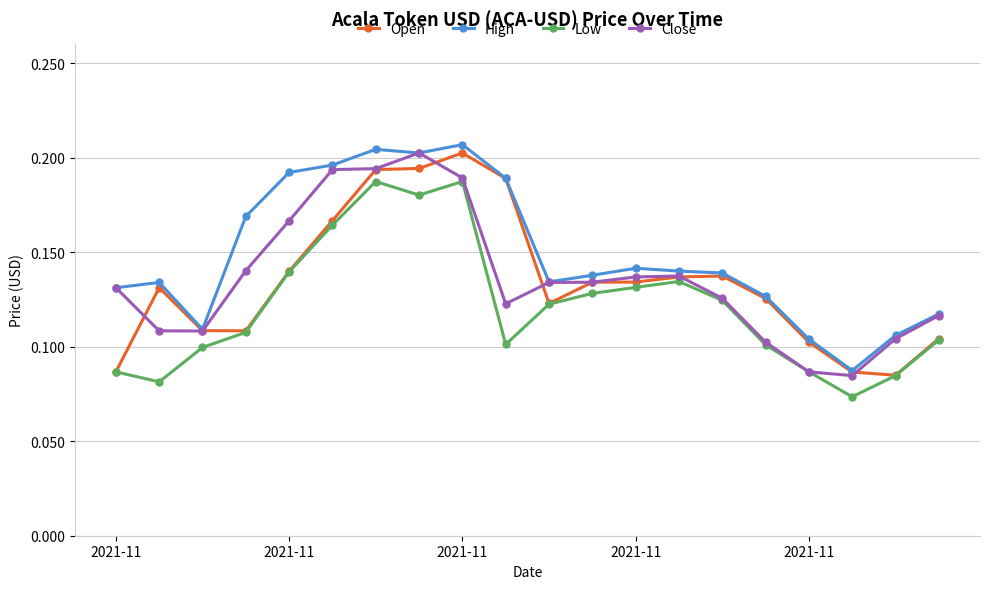

How many Open values are between 0 and 1?

20